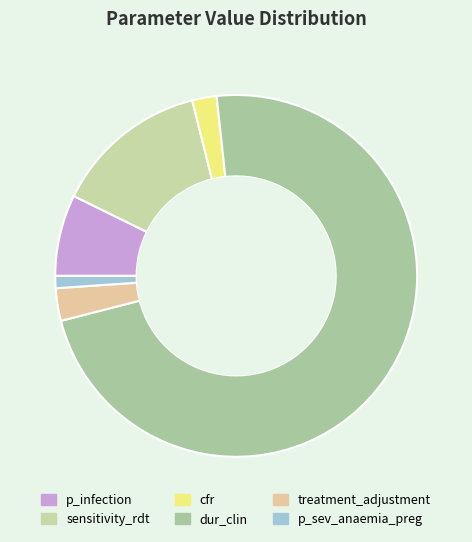

Does p_infection represent more than half of the total?

No